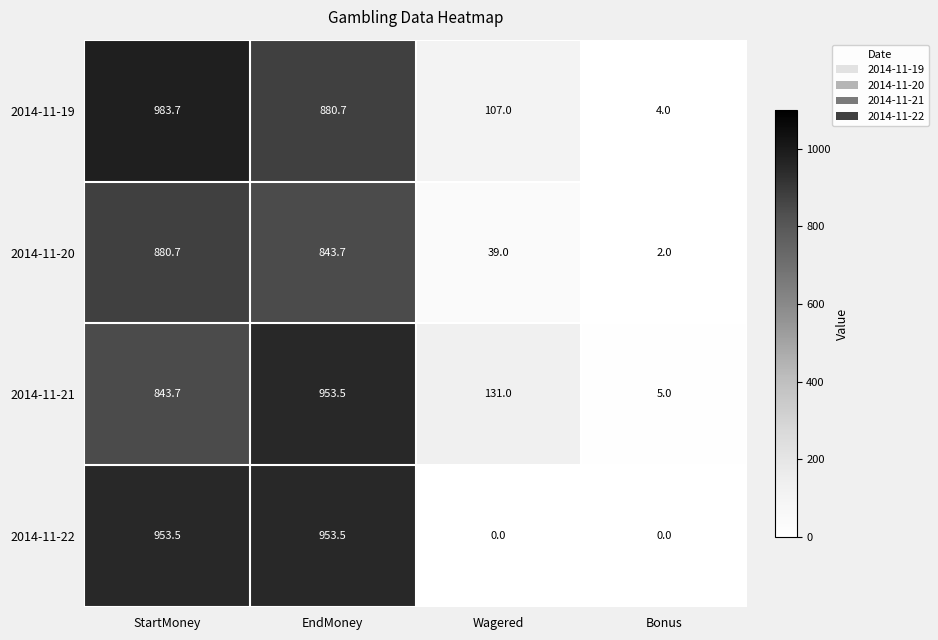

Which series has the widest spread of values?

2014-11-19